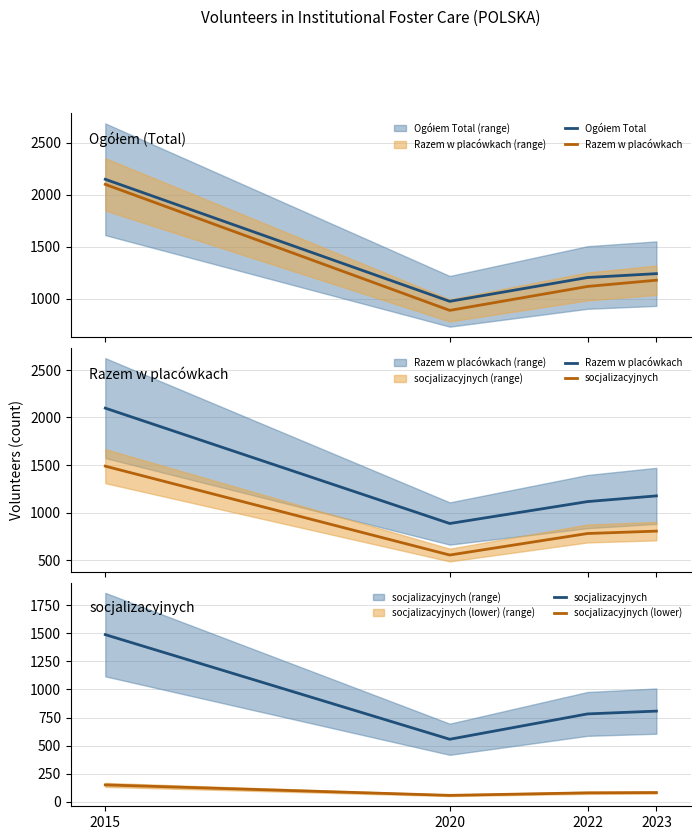

True or false: socjalizacyjnych (lower) has more than 1 interior local peaks.

False